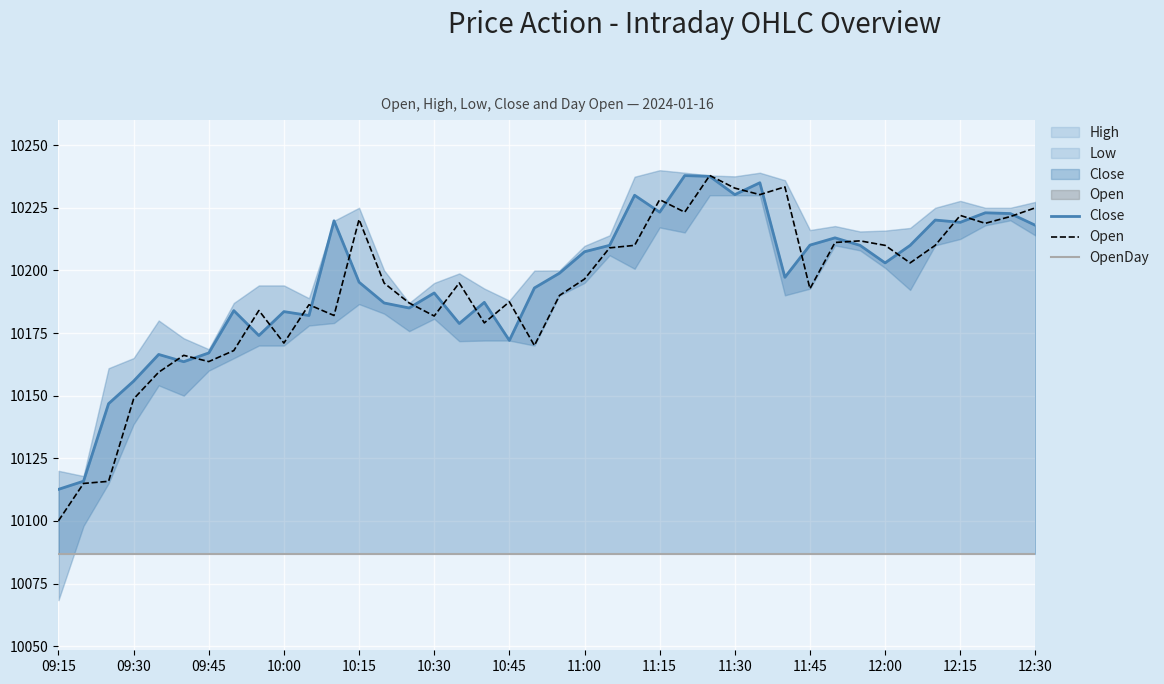

How many data points in Open are less than 10195?

20